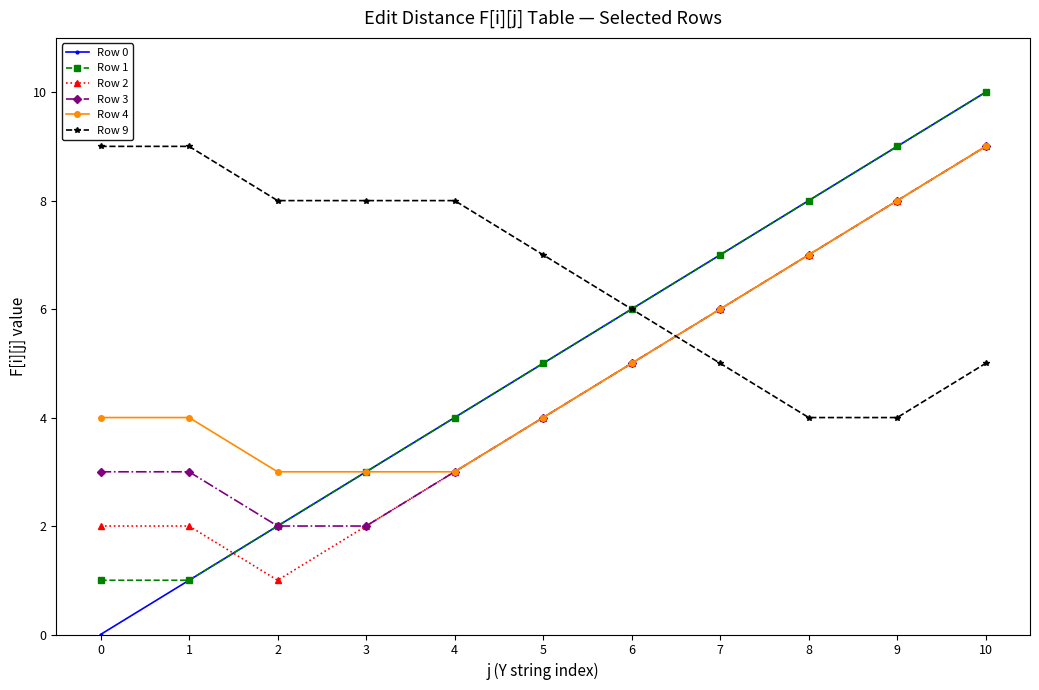

True or false: Row 2 has a value of 2 at 5.

False